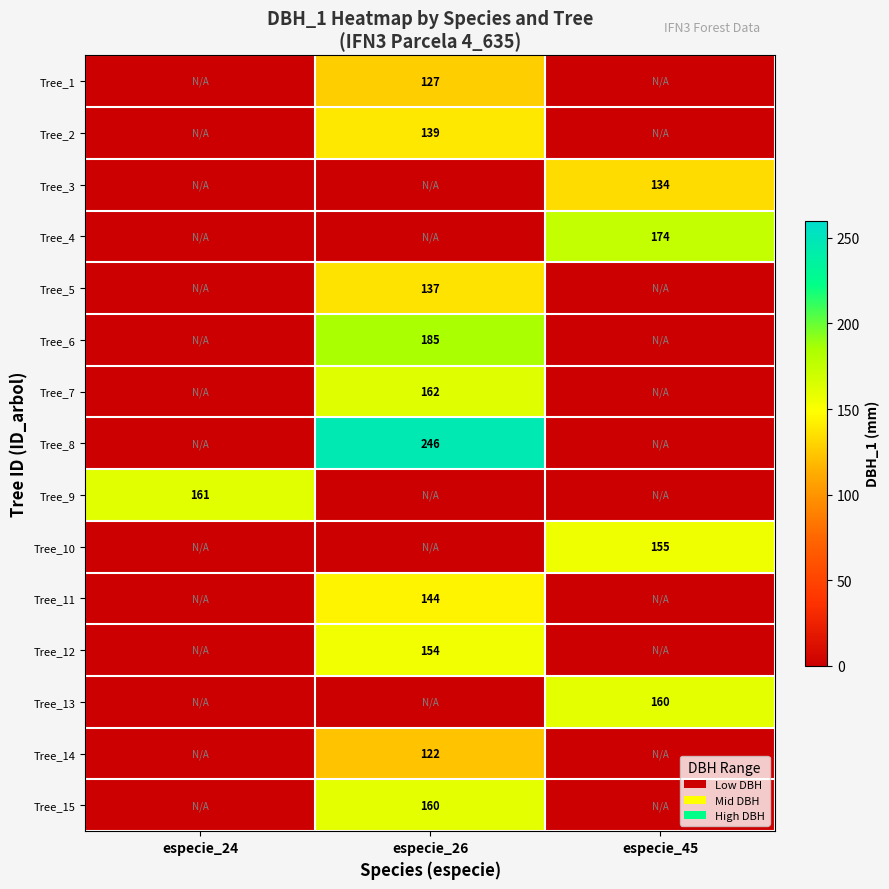

Is it true that Tree_6 equals 75 at especie_26?

False